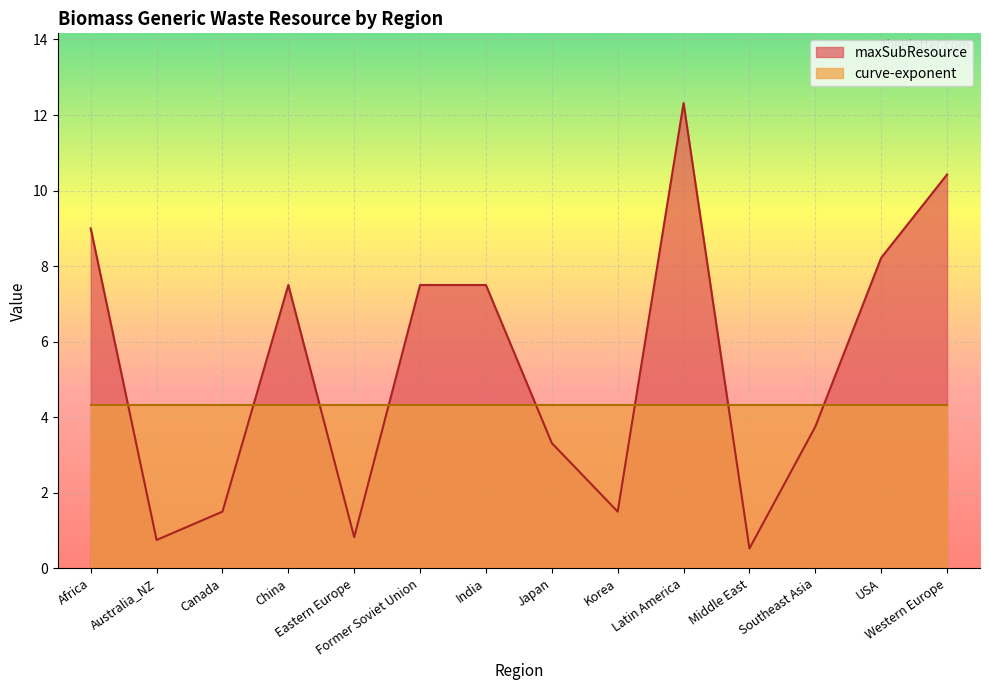

Does the chart display data point markers on the line(s)?

No